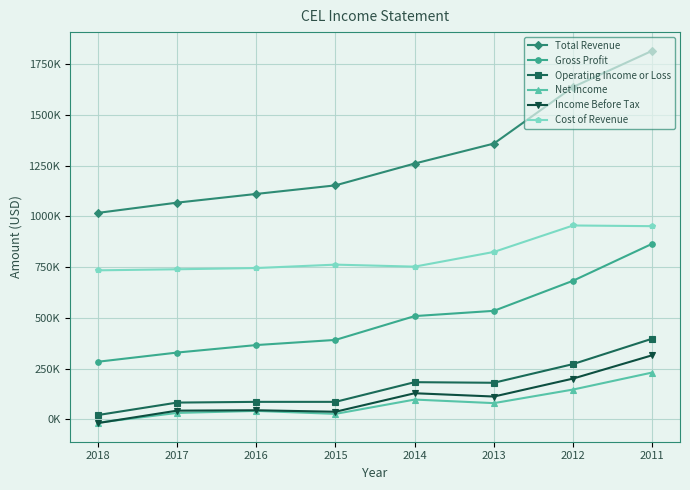

Reading left to right, list all the values displayed in this chart.

Total Revenue: 2018=1017500	2017=1068000	2016=1111000	2015=1153300	2014=1260900	2013=1359400	2012=1638300	2011=1817300
Gross Profit: 2018=283300	2017=328600	2016=365600	2015=391000	2014=508500	2013=534400	2012=682900	2011=865400
Operating Income or Loss: 2018=20400	2017=81900	2016=85500	2015=85500	2014=182600	2013=179600	2012=271800	2011=397200
Net Income: 2018=-17100	2017=30900	2016=40800	2015=26200	2014=96800	2013=79200	2012=146200	2011=230200
Income Before Tax: 2018=-19300	2017=42200	2016=44100	2015=36700	2014=128000	2013=111700	2012=200300	2011=315400
Cost of Revenue: 2018=734200	2017=739400	2016=745500	2015=762300	2014=752400	2013=824900	2012=955400	2011=952000